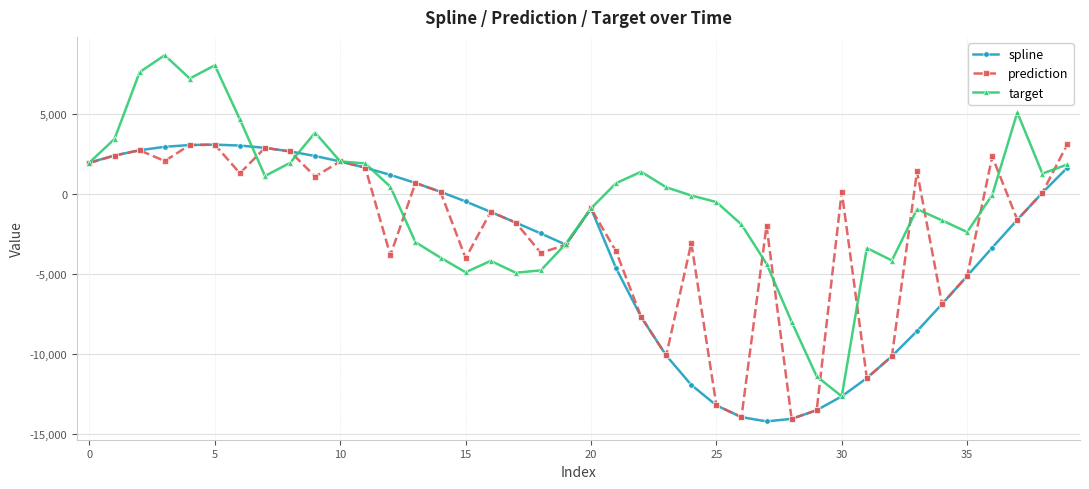

Which series has the largest range (max minus min)?

target